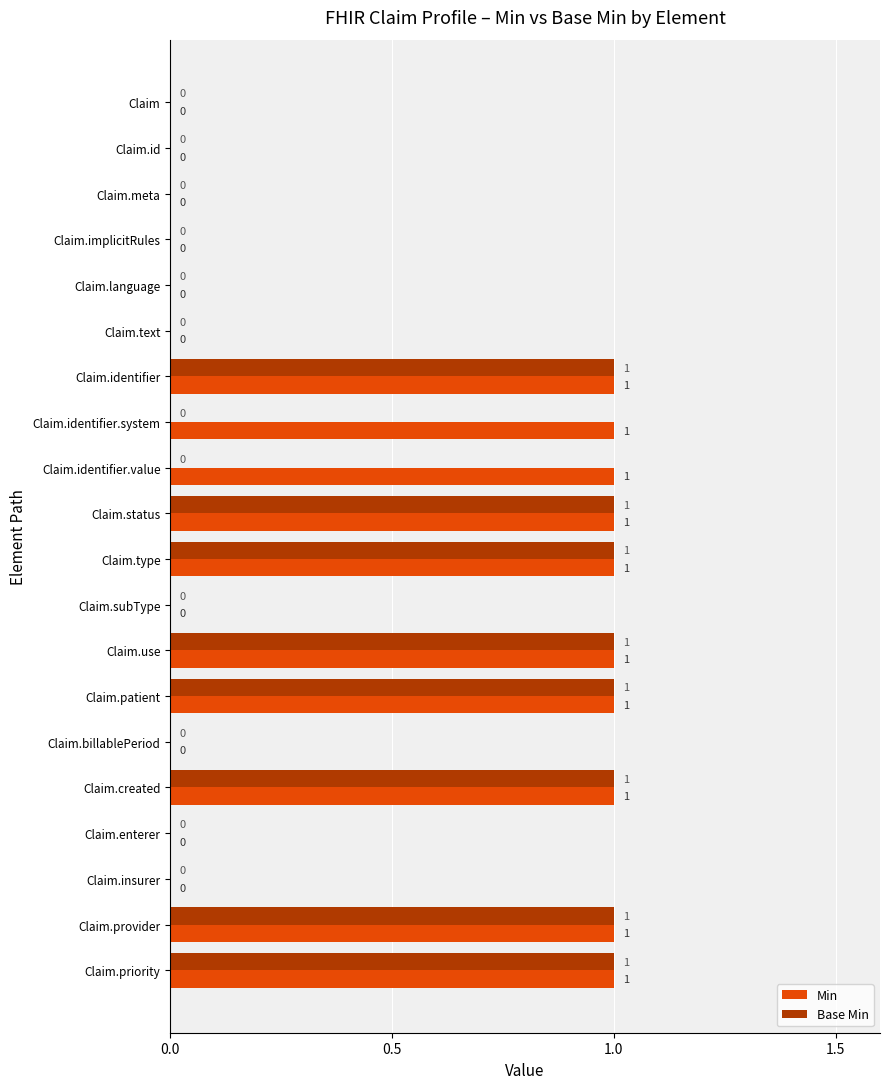

Between Claim.text and Claim.identifier.value, which series saw the biggest shift?

Min